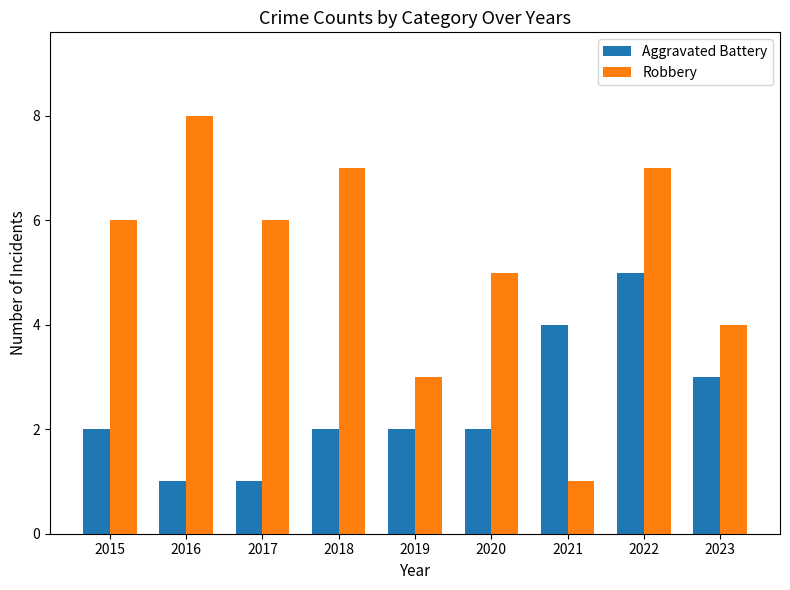

At 2021, list the series in order from smallest to largest.

Robbery, Aggravated Battery